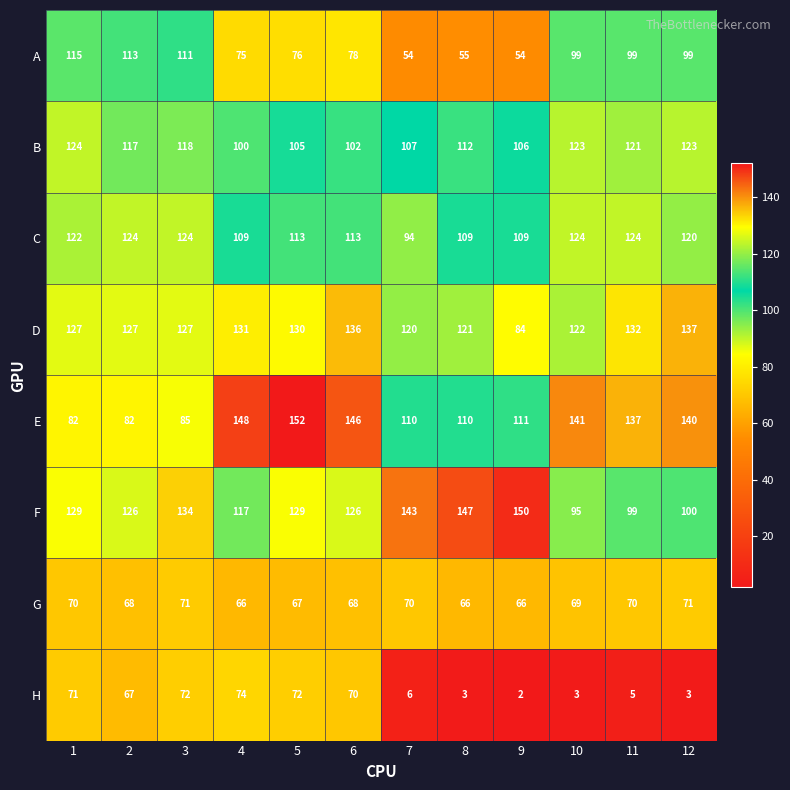

Which series has the largest range (max minus min)?

H